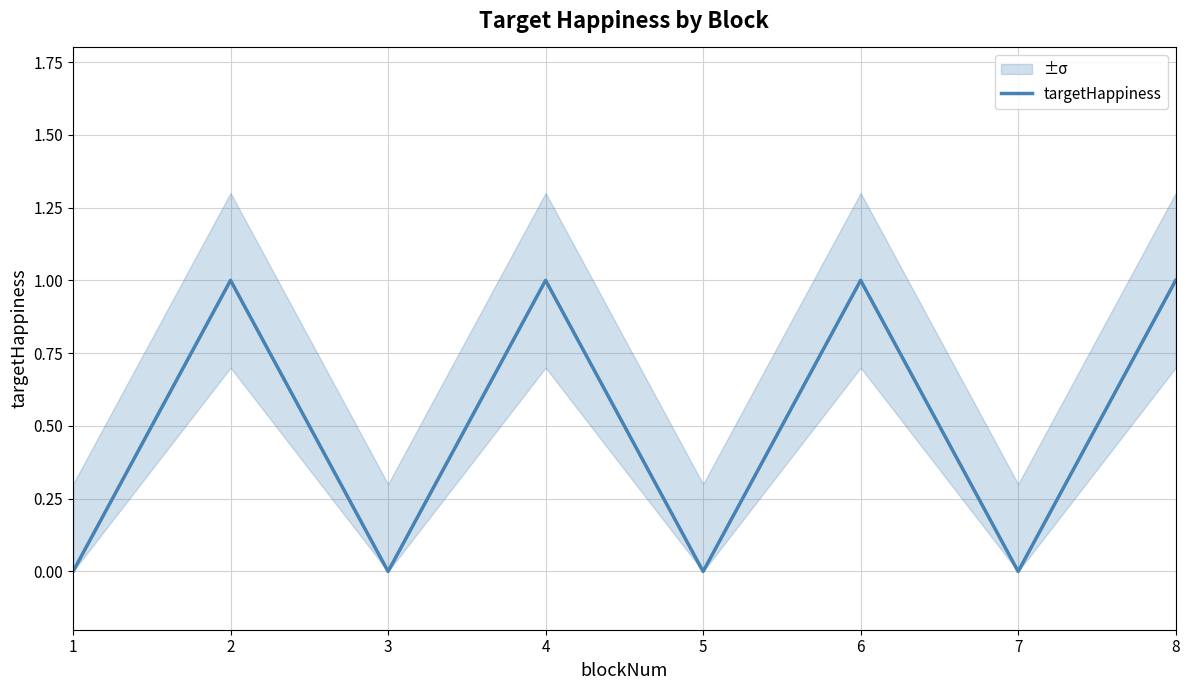

Which category has the lowest value across all series?

1